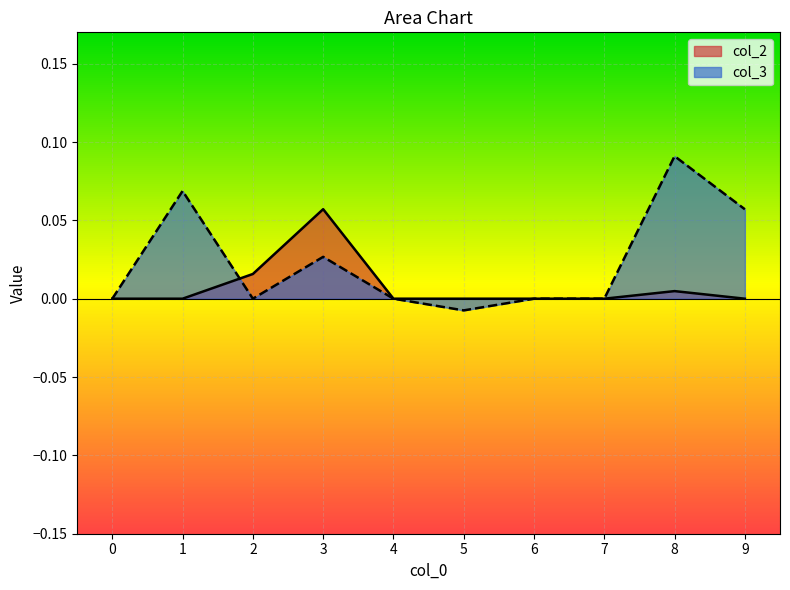

How many intersections are there between col_3 and col_2?

1